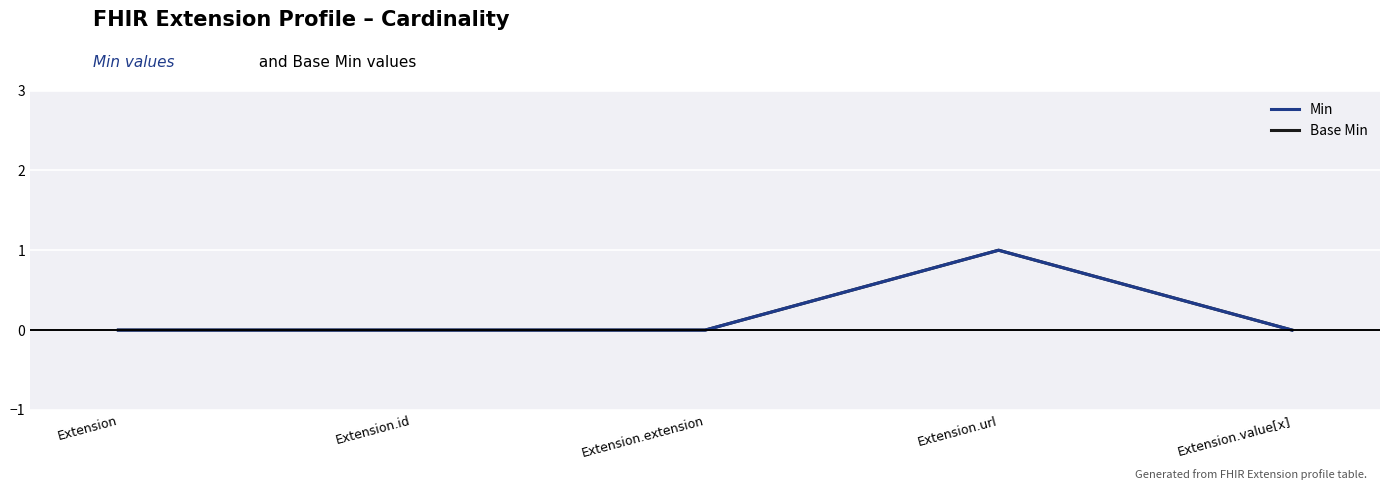

What position from the left is Extension.value[x]?

5